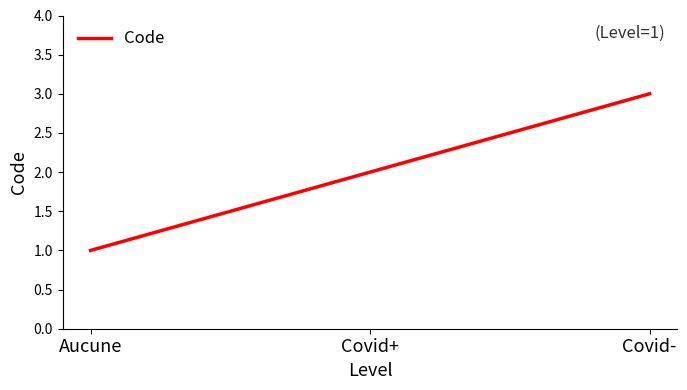

Rank the categories by value from highest to lowest.

Covid-, Covid+, Aucune